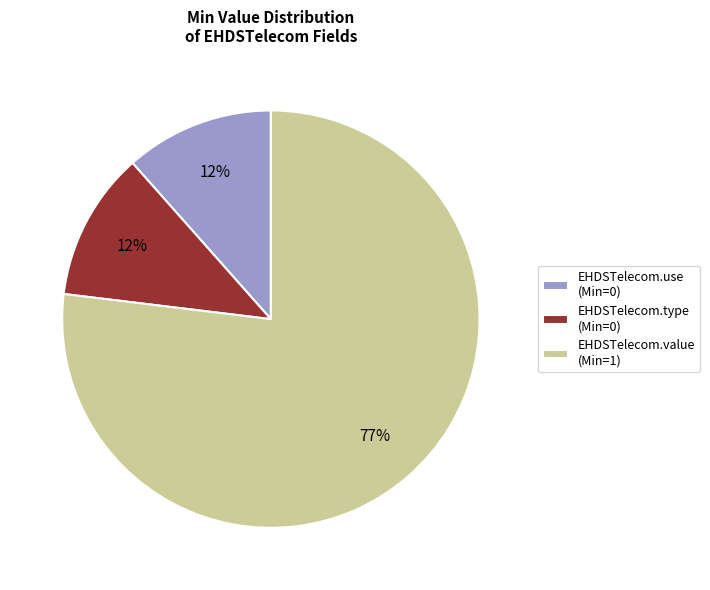

Is there a majority slice in this chart?

Yes